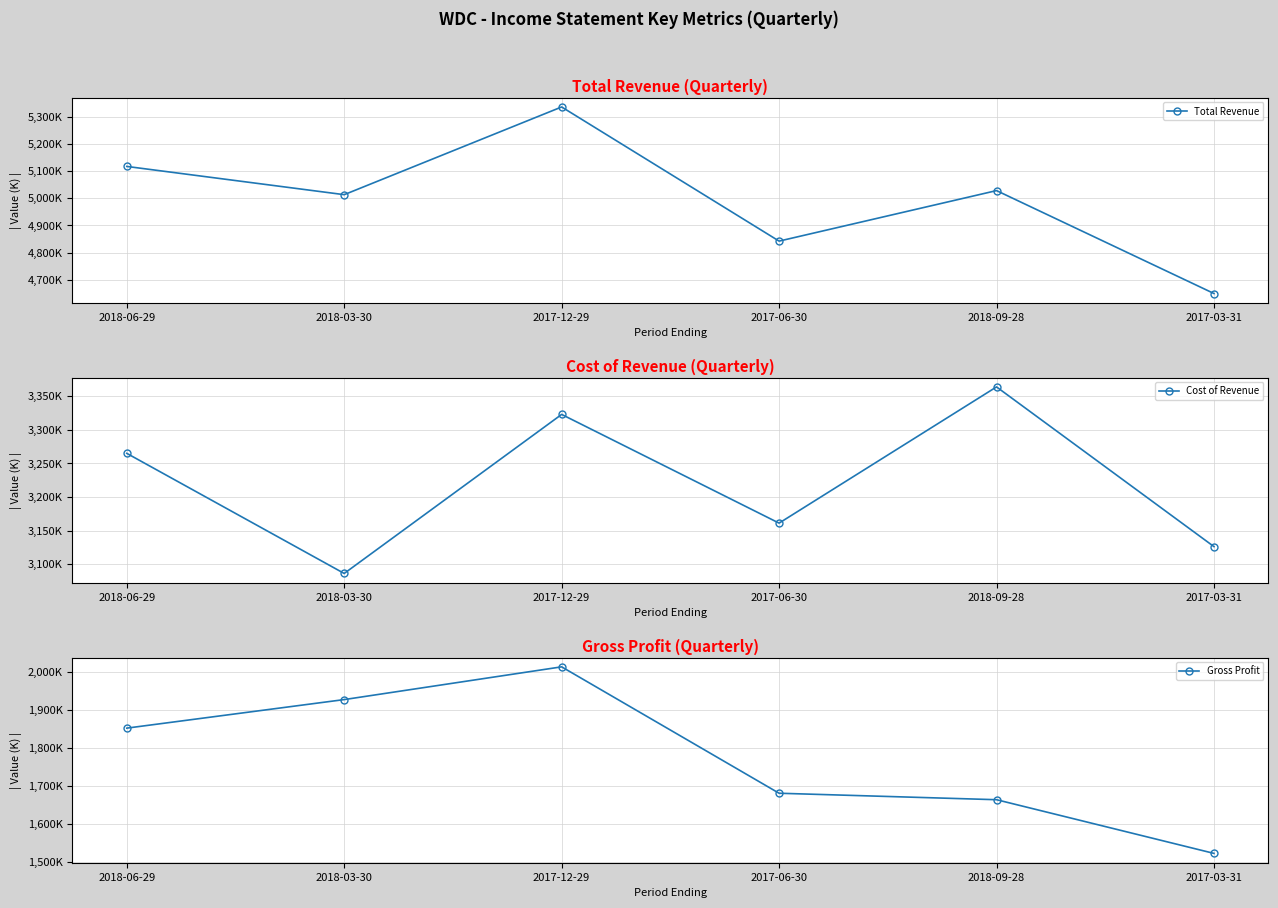

Rank the series at 2018-09-28 from lowest to highest value.

Gross Profit, Cost of Revenue, Total Revenue